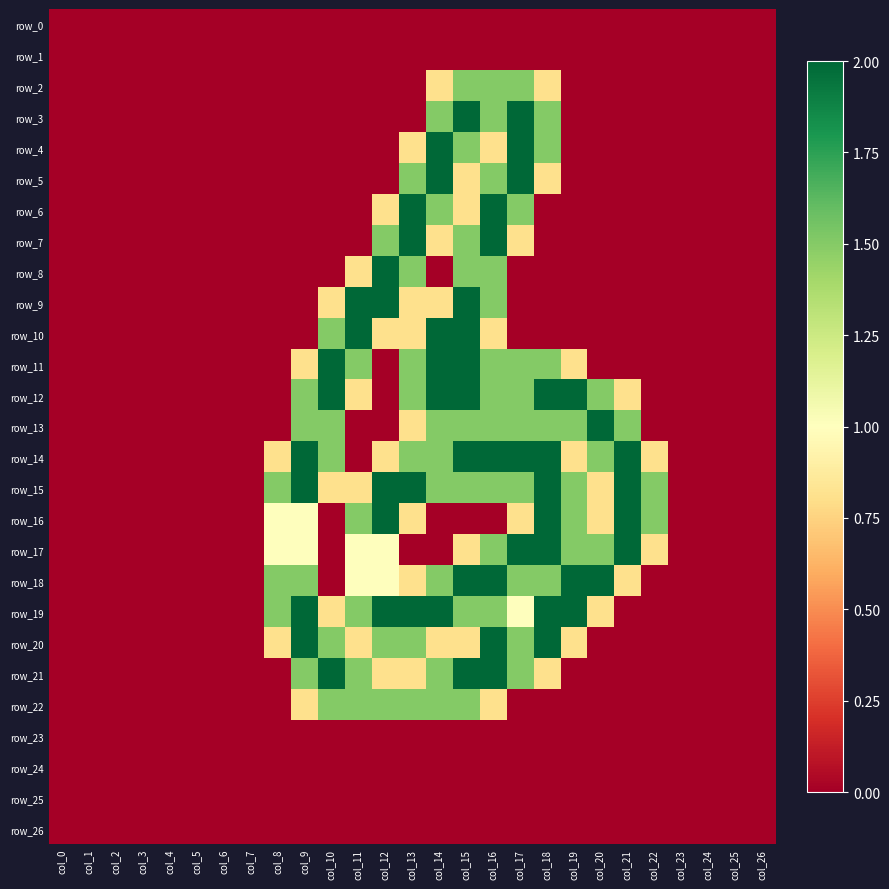

What is the highest value of the row_11 series?

2.0